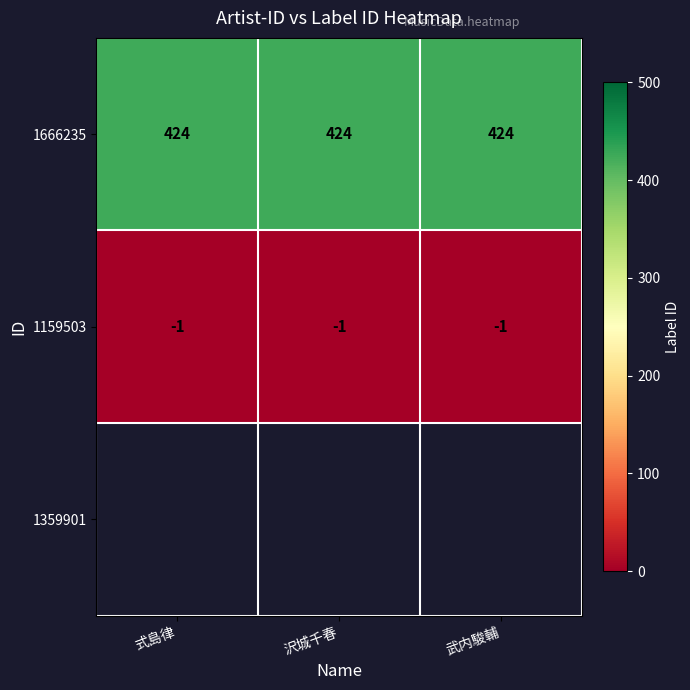

What is the spread (max minus min) of values at 式島律?

425